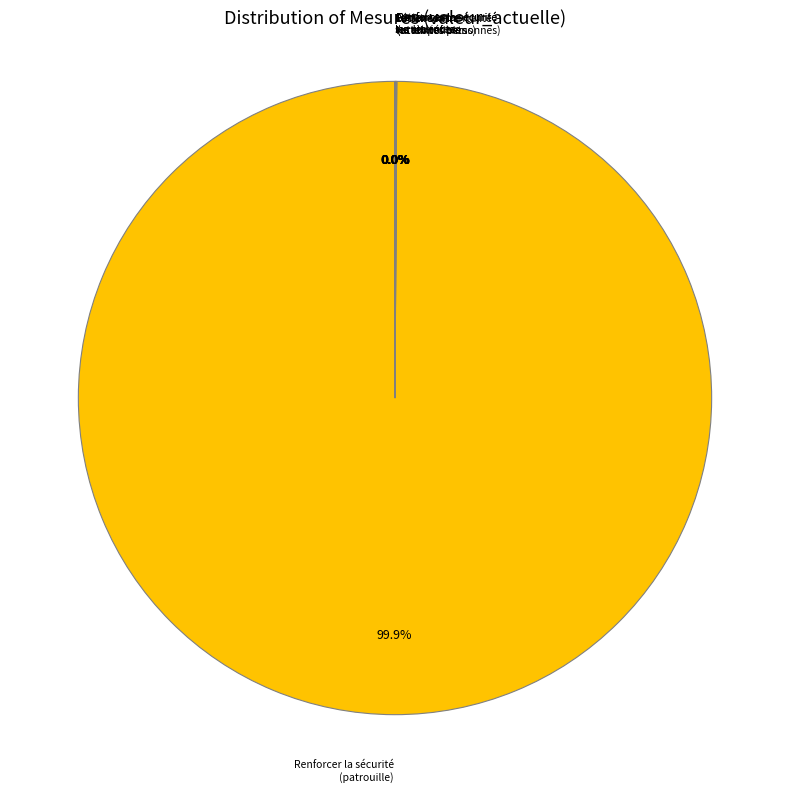

Which category has the smallest portion of the pie?

Lutter contre les violences faites aux femmes